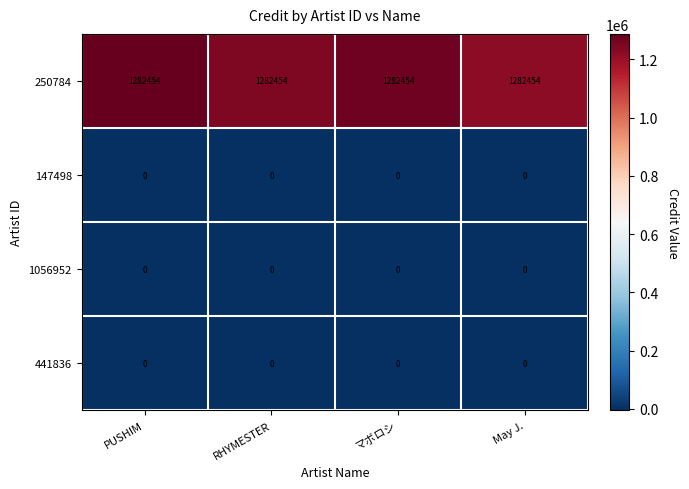

At how many categories does at least one series exceed 721701?

4